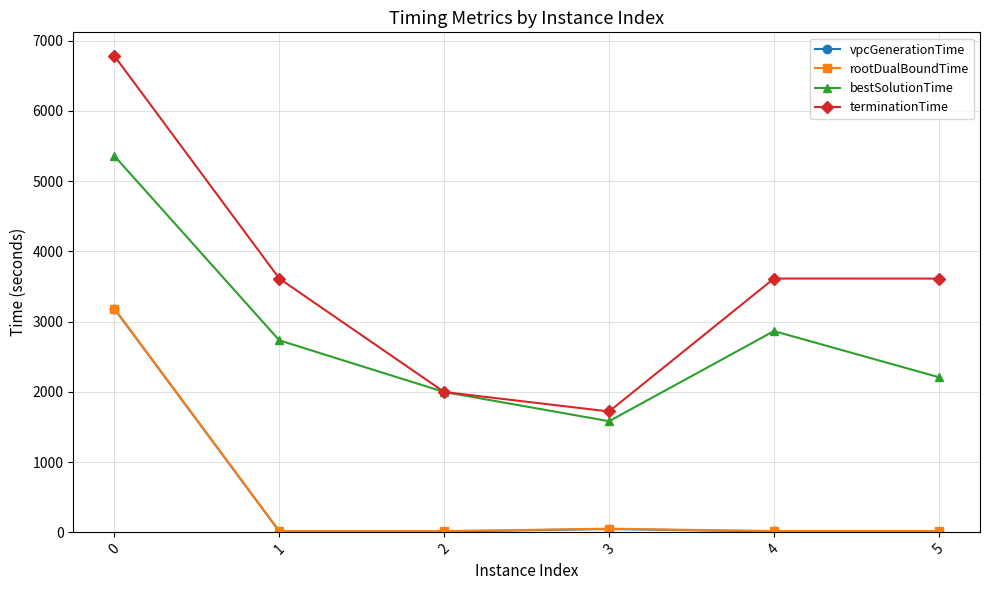

What is the difference between the maximum and second lowest values in the vpcGenerationTime series?

3166.8